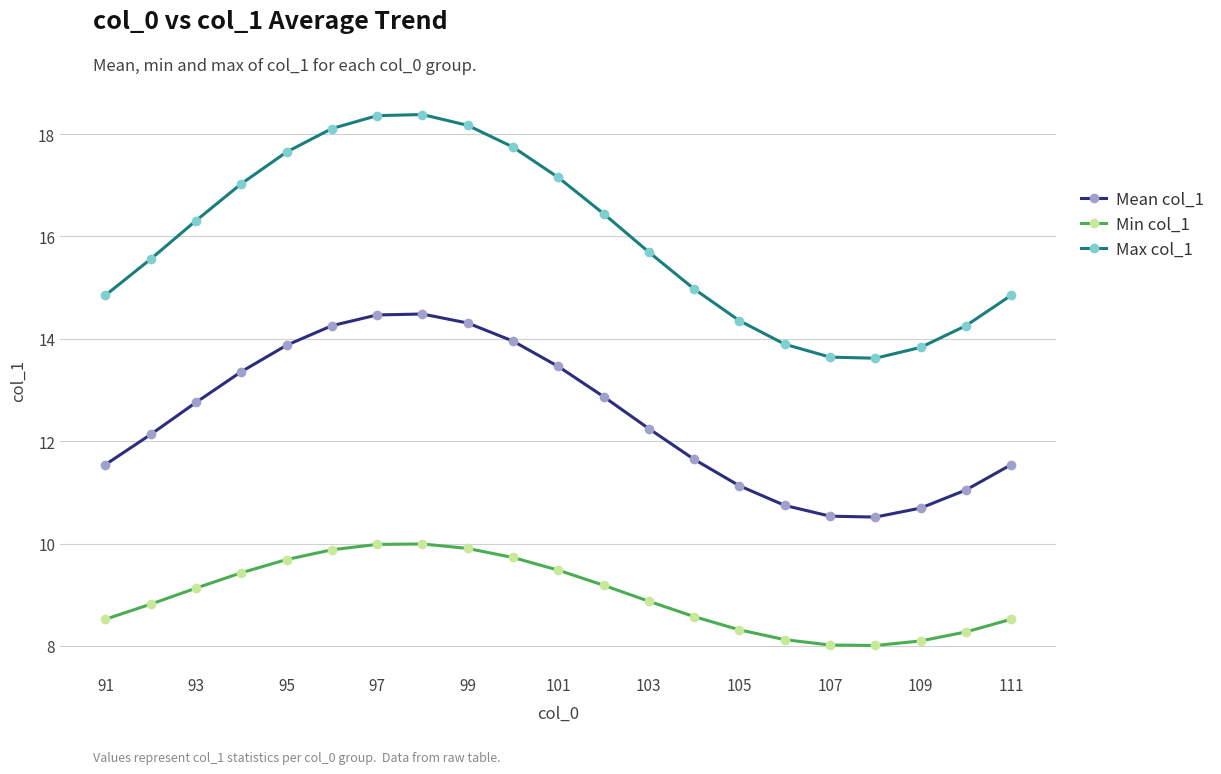

How many series are shown in this chart?

3